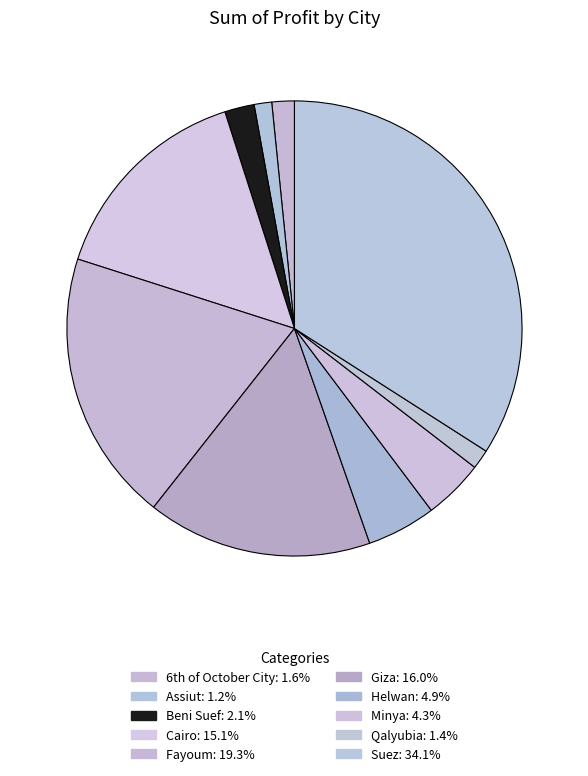

Does Beni Suef account for over 50% of the chart?

No